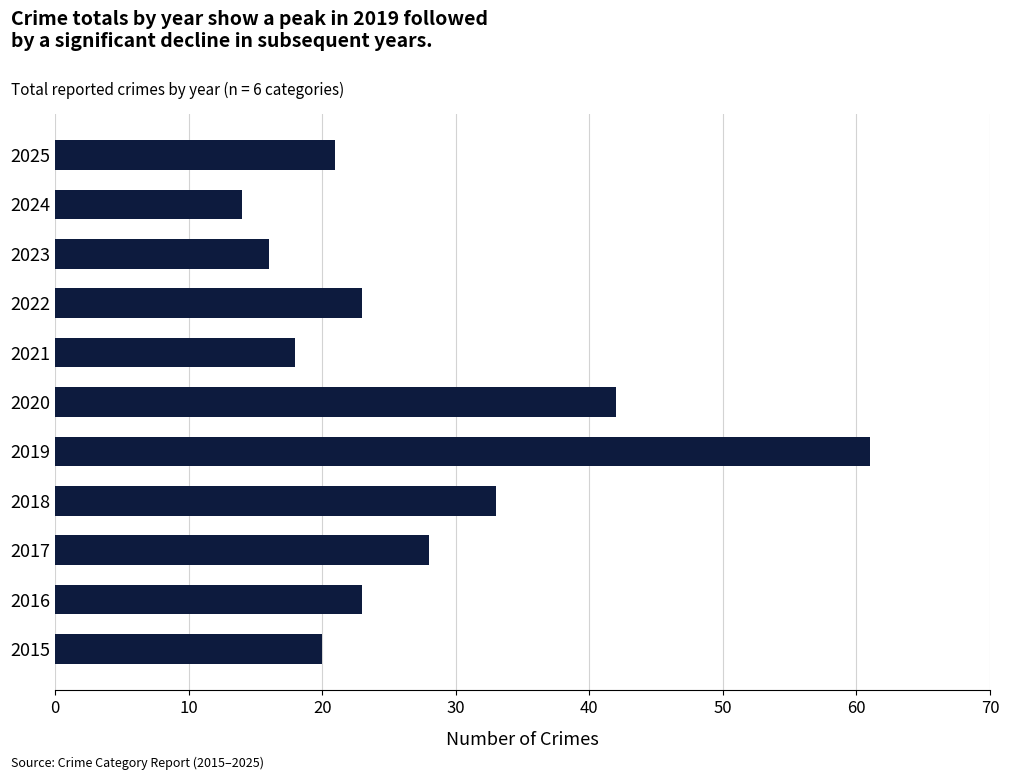

True or false: the data shows 51 at 2018.

False